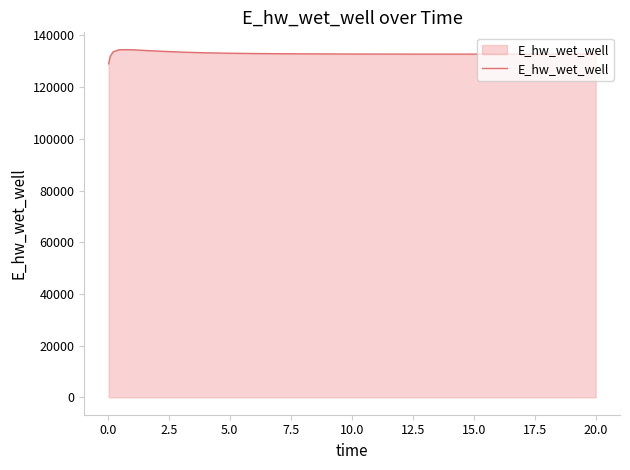

What is the minimum value shown in the chart?

129007.3